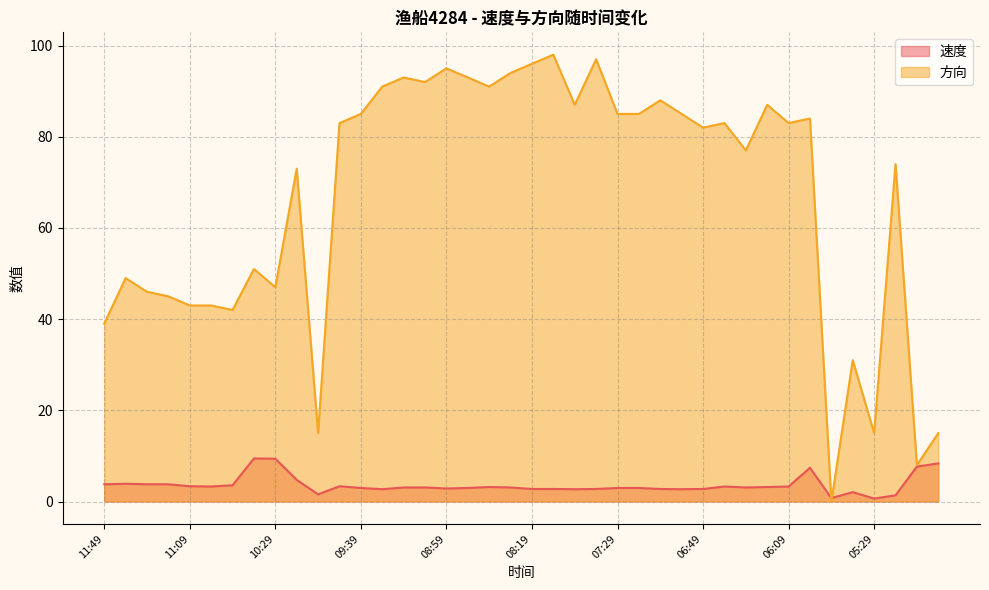

What is the difference between the maximum and second lowest values in the 速度 series?

8.7